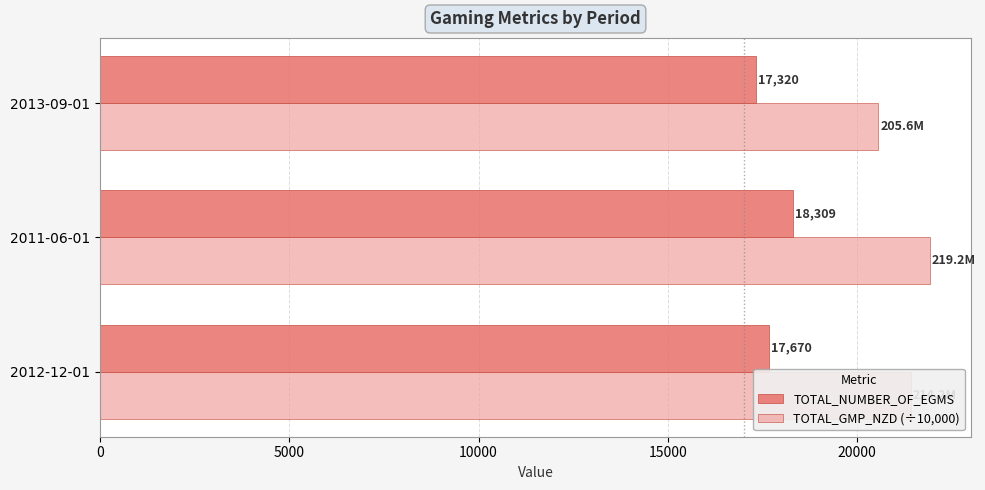

What is the maximum value shown in the chart?

21915.2